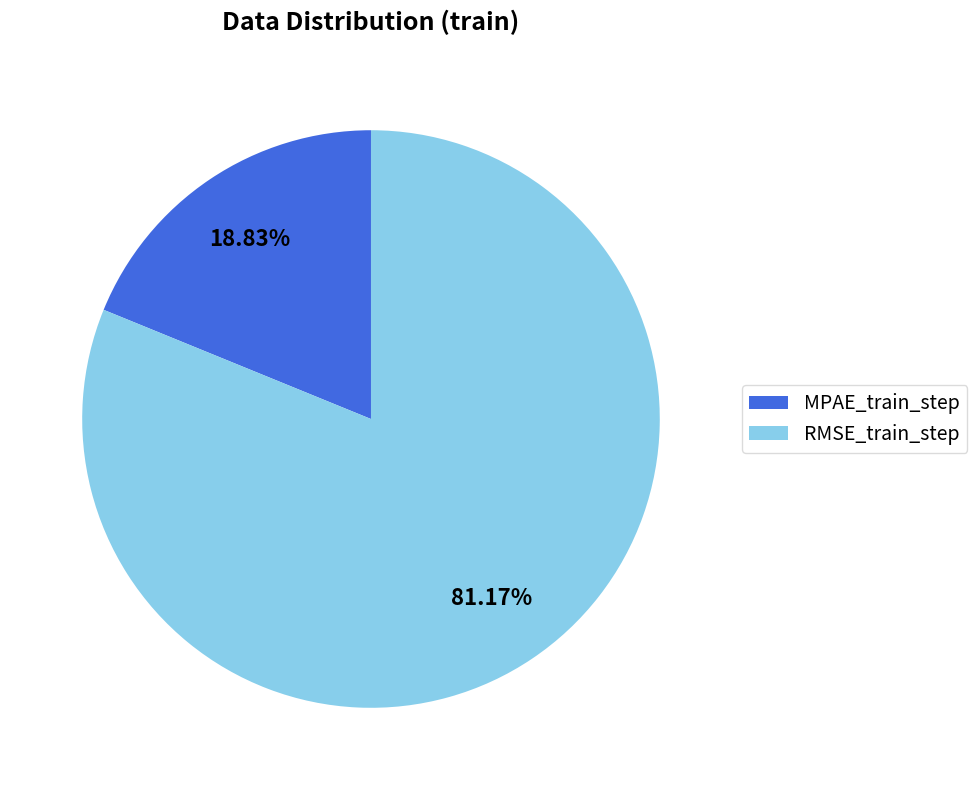

To the nearest percent, what portion does RMSE_train_step represent?

81%